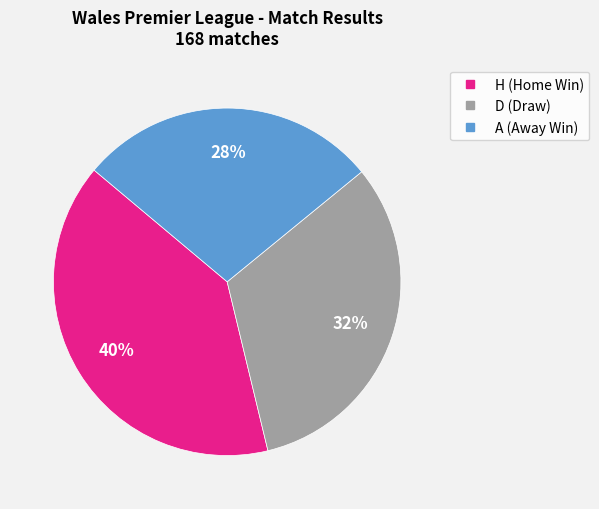

Which category has the smallest portion of the pie?

A